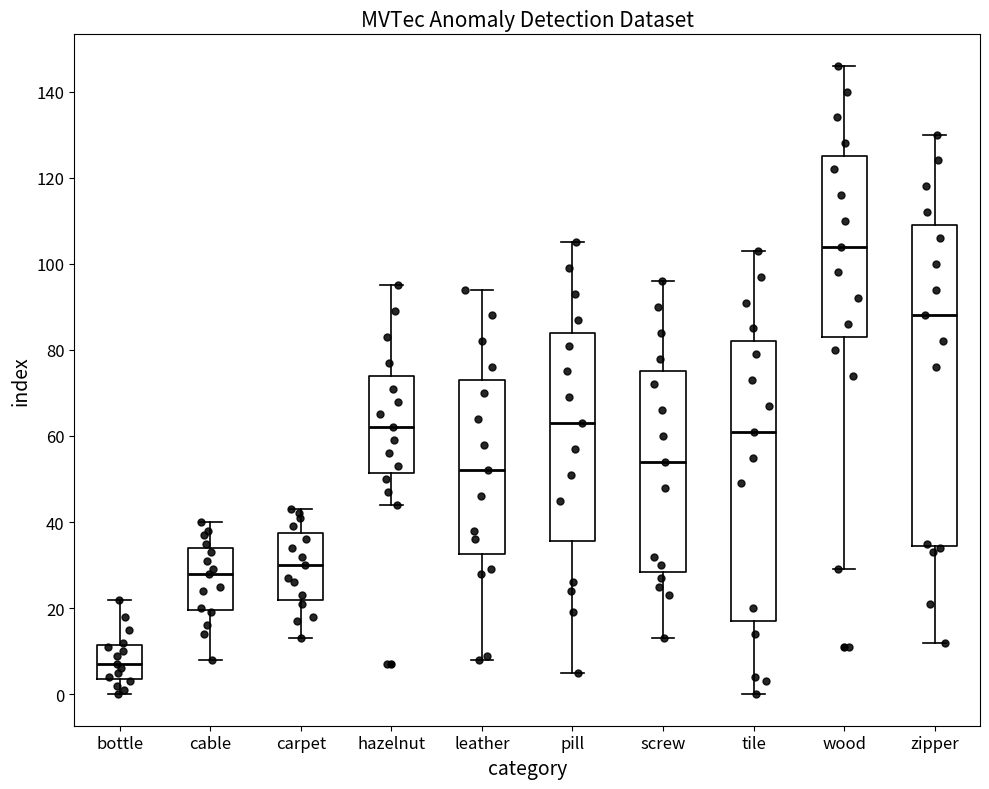

Reading left to right, read every box against the y-axis: the position of its median line, the range the box covers, and the ends of its whiskers. The values are not printed on the chart, so give them approximately, as read against the axis.

bottle: median 8, box 4 to 12, whiskers 0 to 22
cable: median 28, box 20 to 34, whiskers 8 to 40
carpet: median 30, box 22 to 38, whiskers 14 to 44
hazelnut: median 62, box 52 to 74, whiskers 44 to 96
leather: median 52, box 32 to 74, whiskers 8 to 94
pill: median 64, box 36 to 84, whiskers 6 to 106
screw: median 54, box 28 to 76, whiskers 14 to 96
tile: median 62, box 18 to 82, whiskers 0 to 104
wood: median 104, box 84 to 126, whiskers 30 to 146
zipper: median 88, box 34 to 110, whiskers 12 to 130